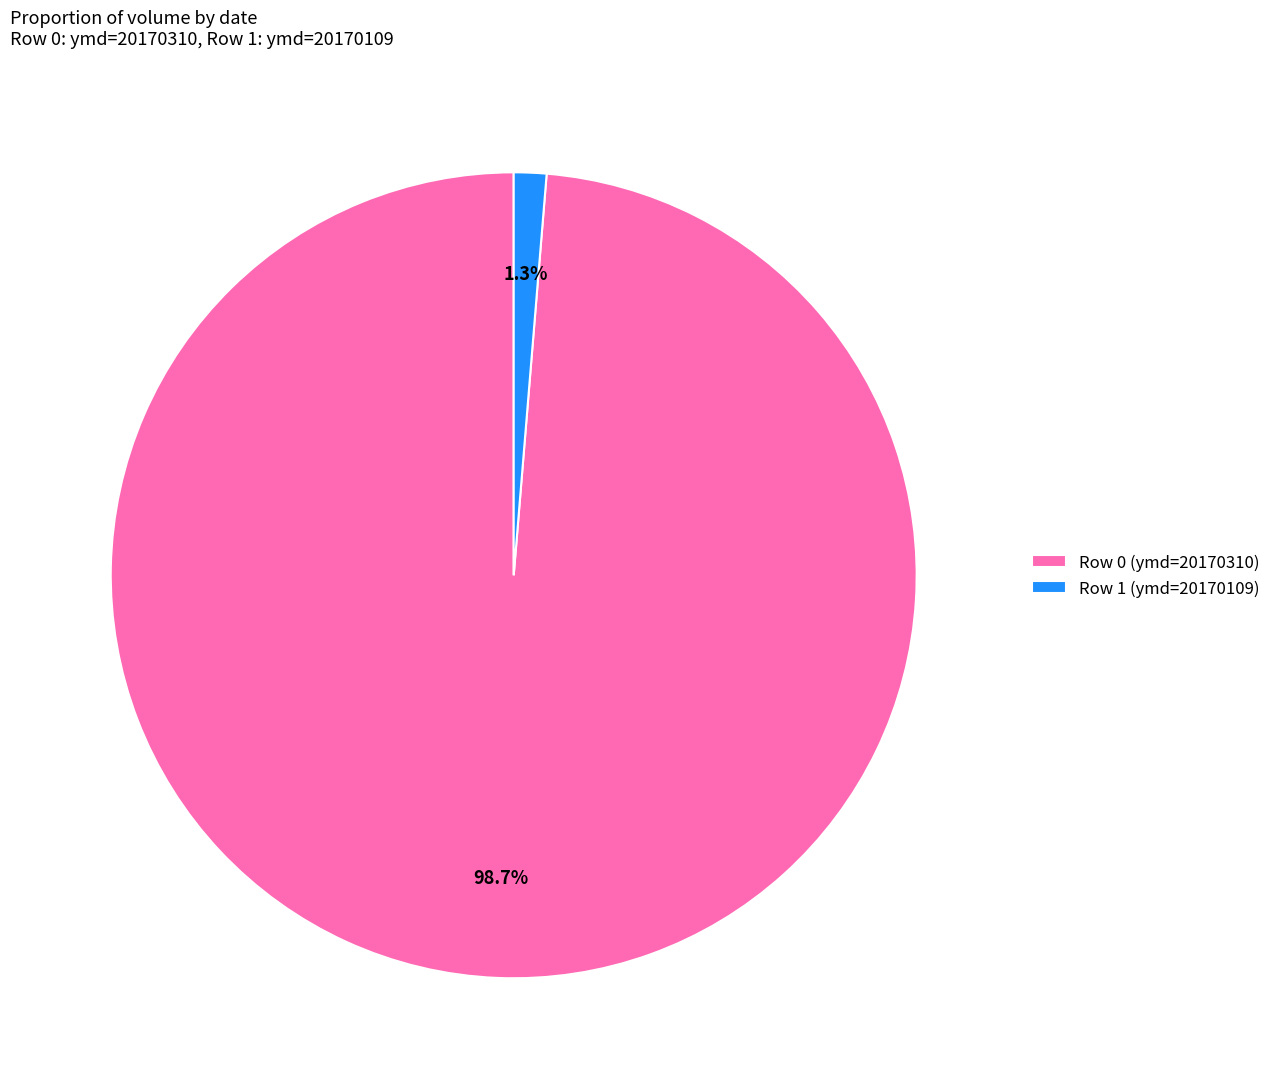

Between Row 1 (ymd=20170109) and Row 0 (ymd=20170310), which is larger?

Row 0 (ymd=20170310)